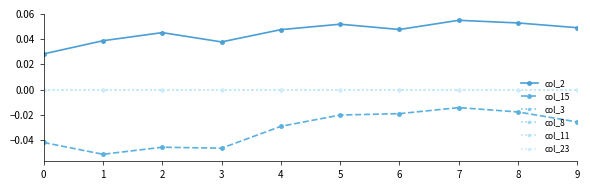

How many lines are shown in the chart?

6